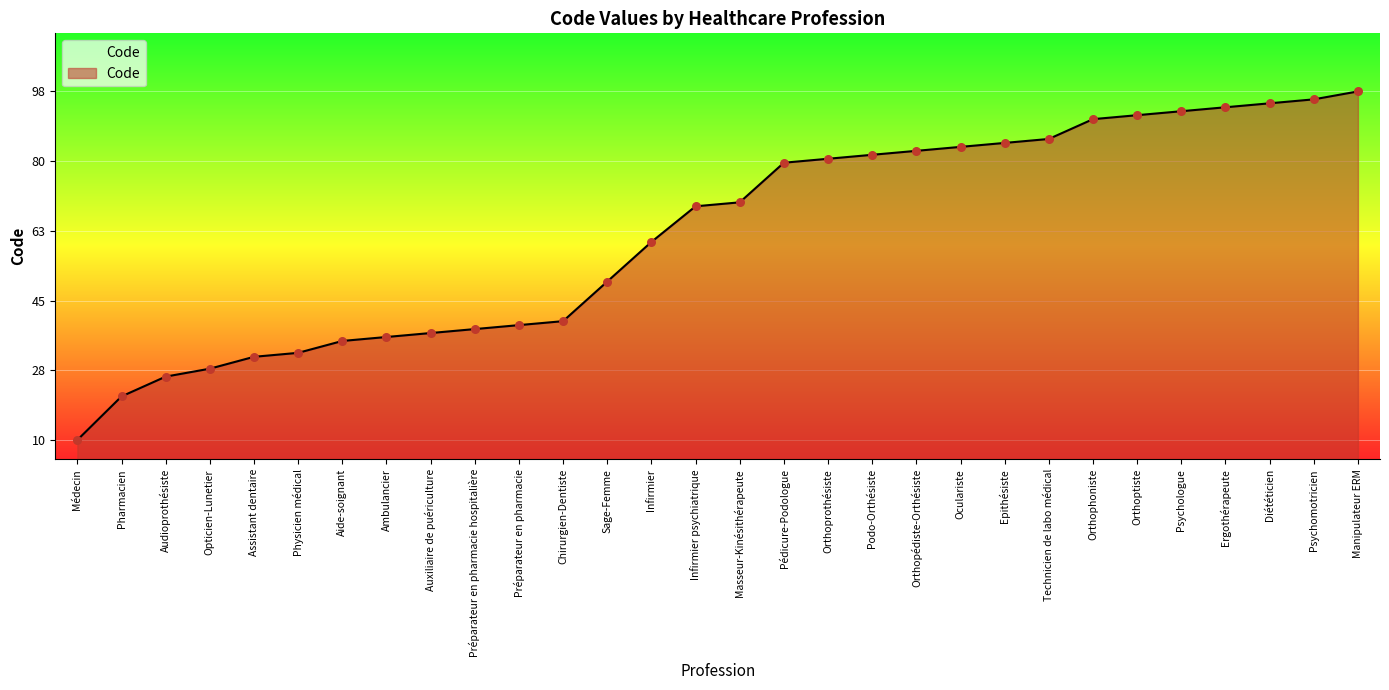

What is the ratio of the value at Pharmacien to the value at Infirmier?

0.3